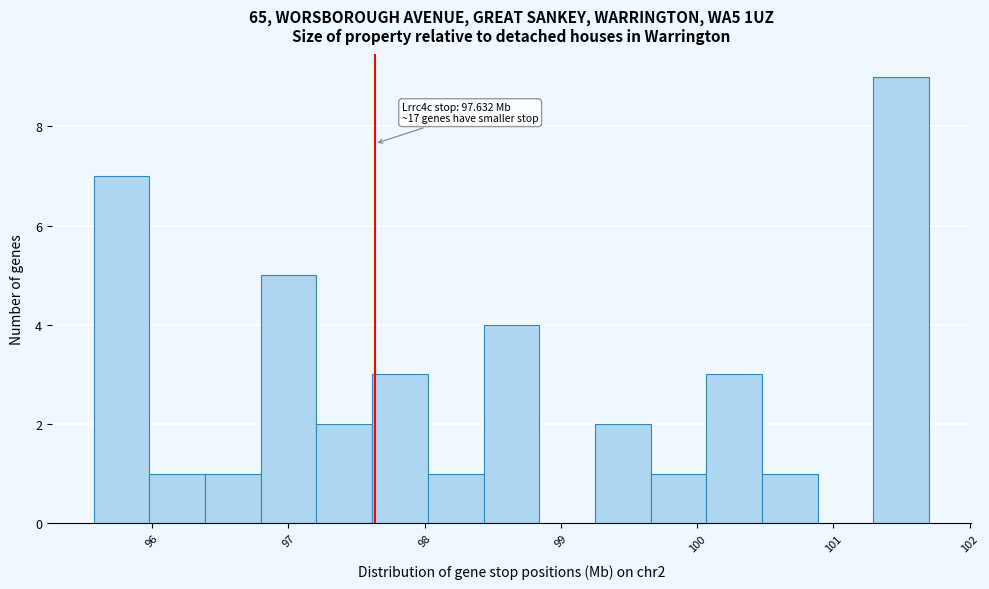

Which range on the x-axis has the tallest bar?

101.3 to 101.7